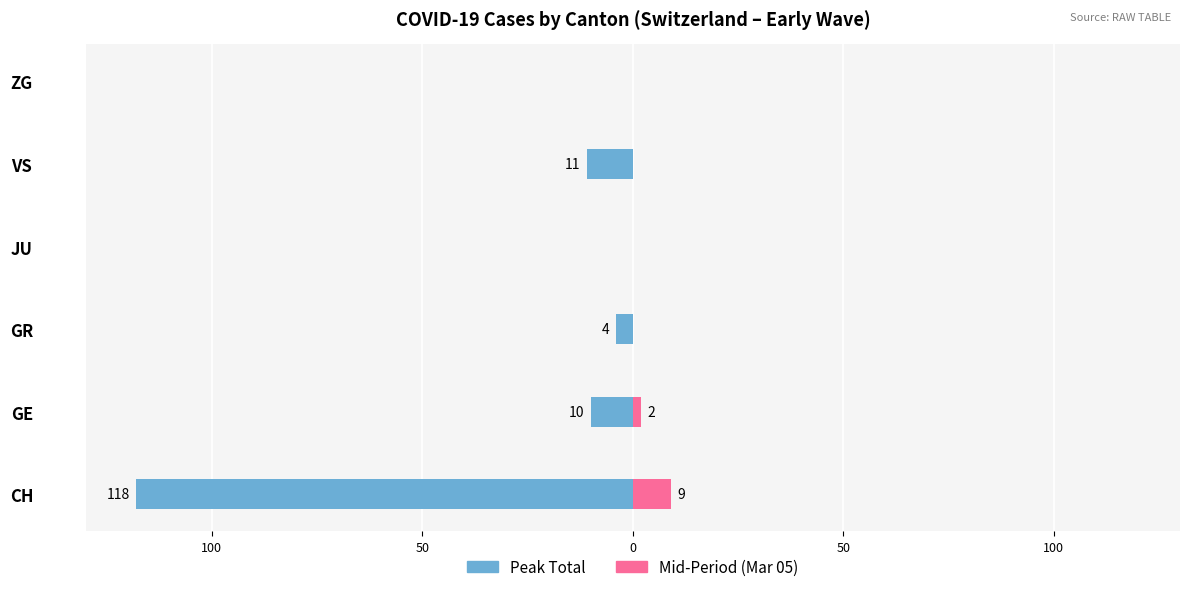

Which series changed the most between VS and ZG?

Peak Total